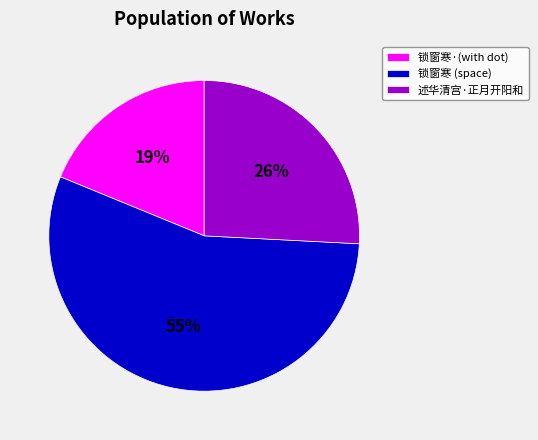

The 锁窗寒·(with dot) slice represents 32% of the pie. True or false?

False